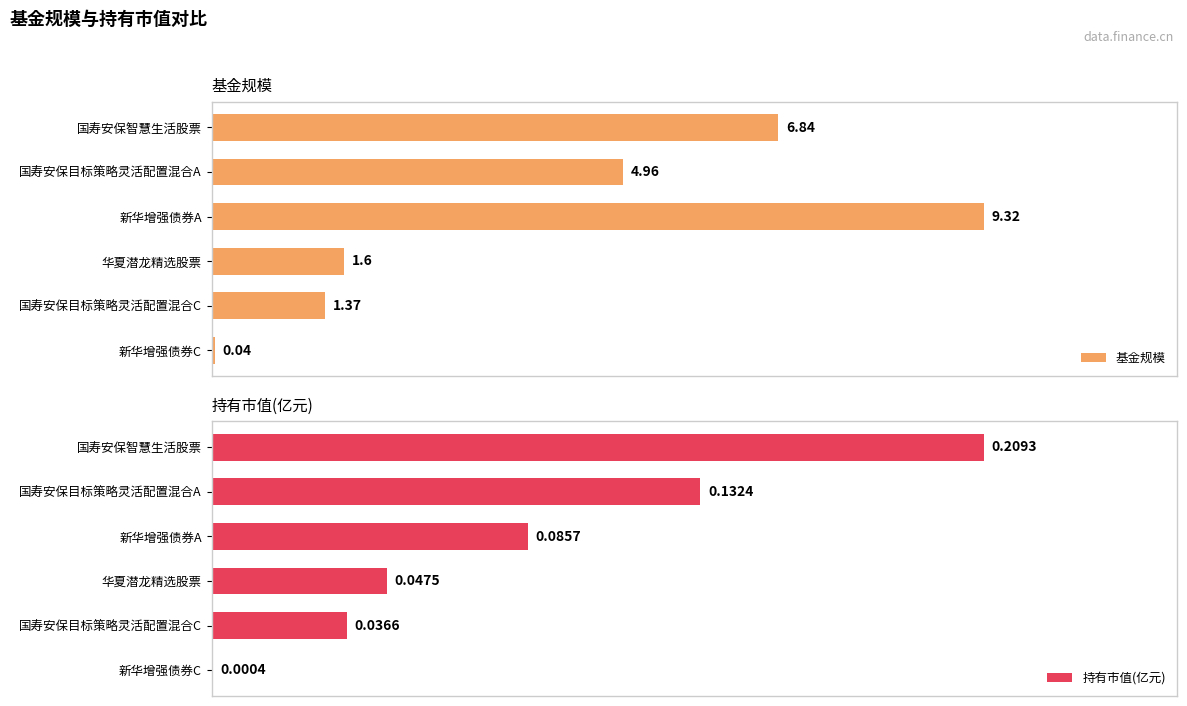

What is the value of the 持有市值(亿元) bar at the 2nd from the left?

0.1